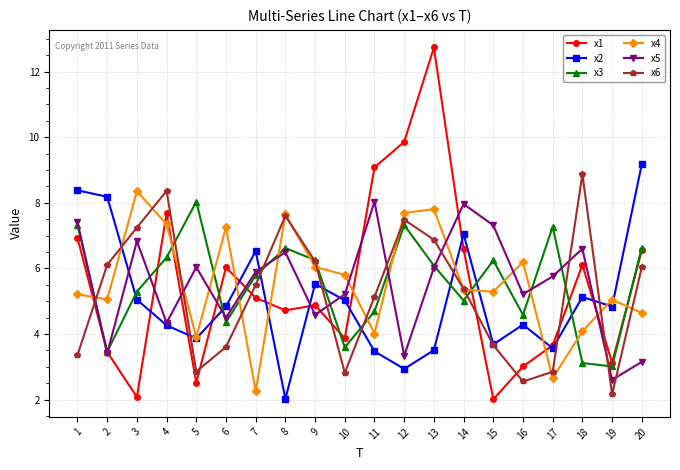

What is the spread (max minus min) of values at 12?

6.9